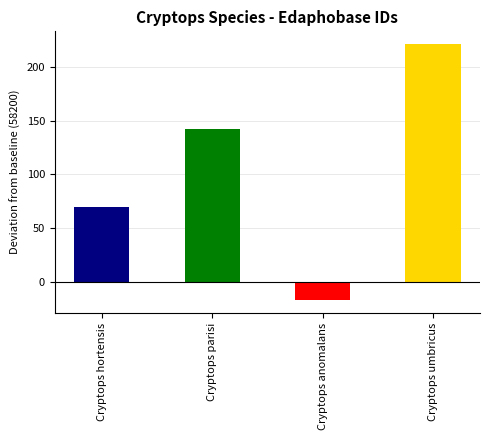

What is the maximum value shown in the chart?

221